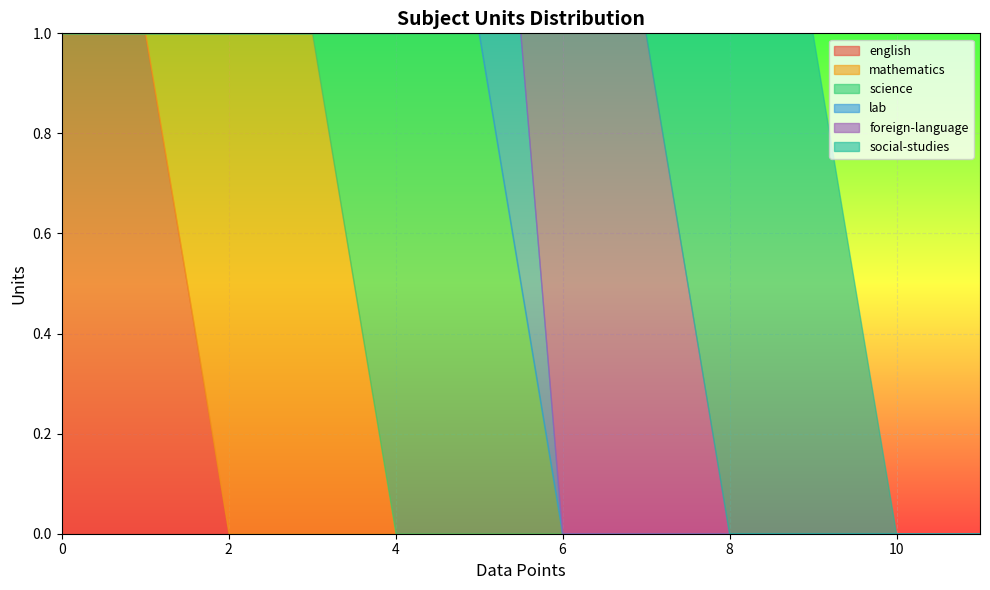

How many times do foreign-language and lab cross each other?

1